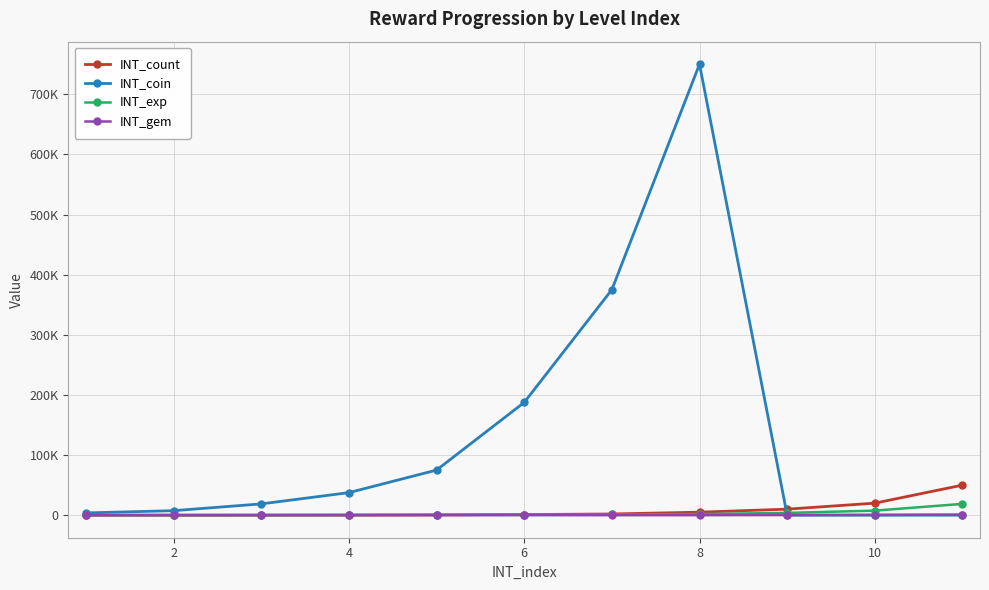

After their last crossing, which series has the higher values: INT_coin or INT_gem?

INT_gem